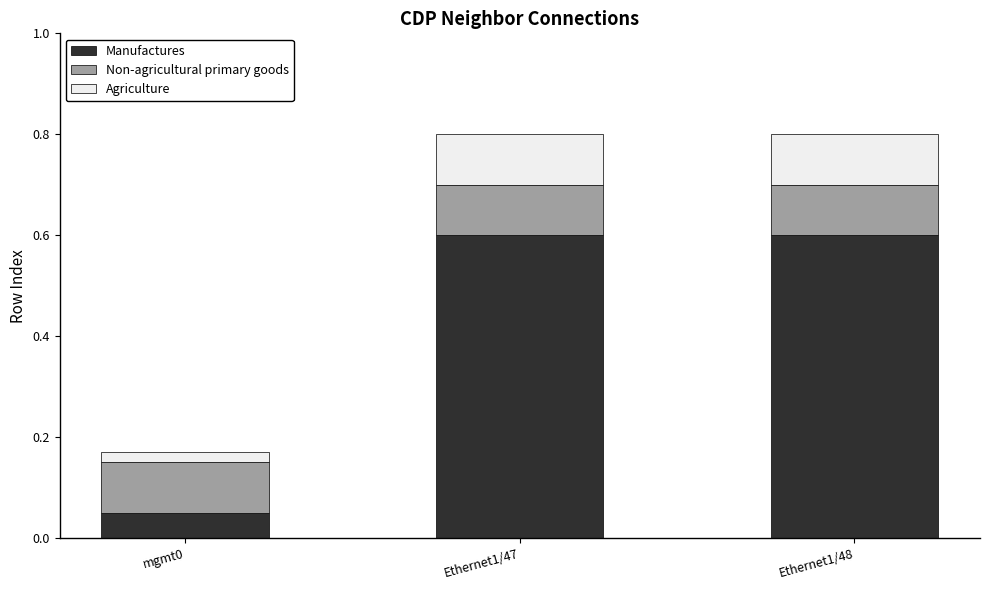

The Manufactures series shows 0.6 at Ethernet1/47. True or false?

True